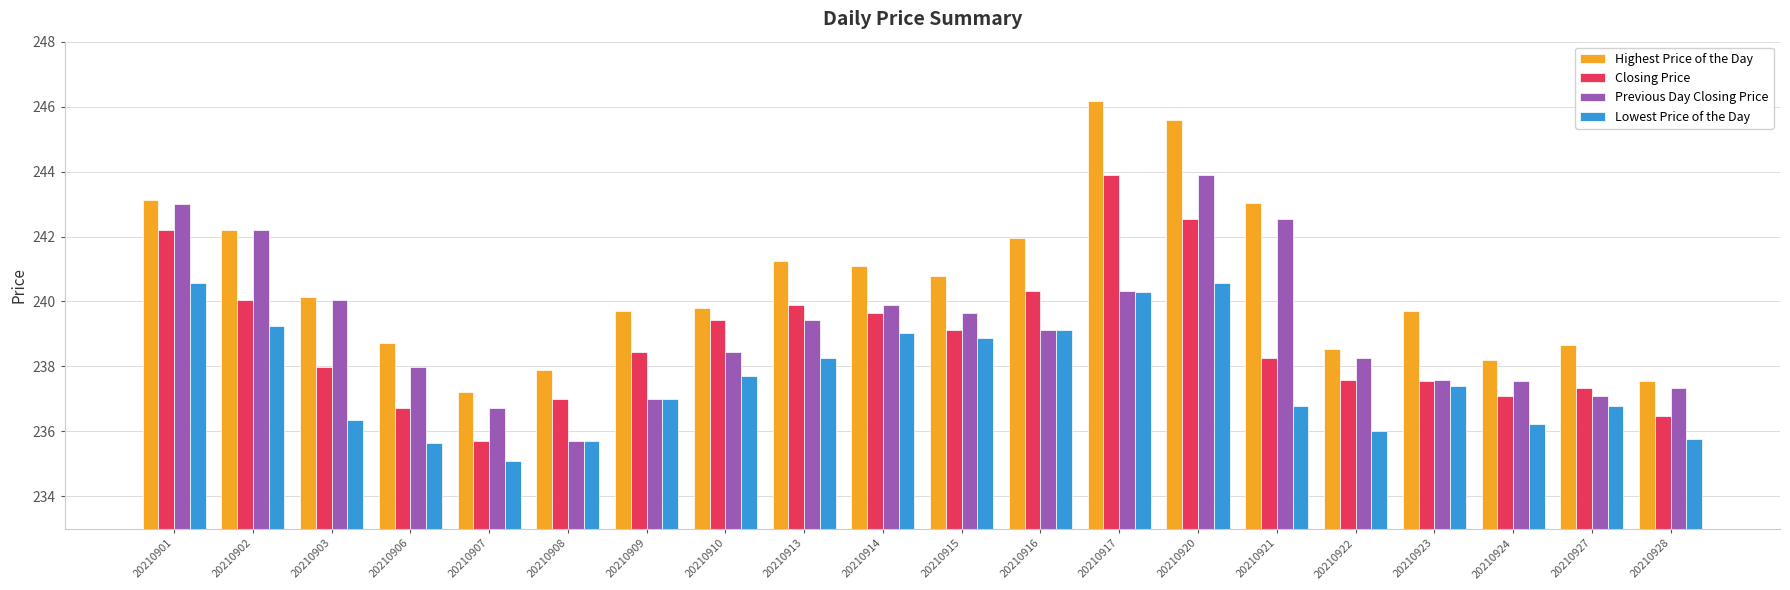

What is the total value across all series at 20210923?

952.2